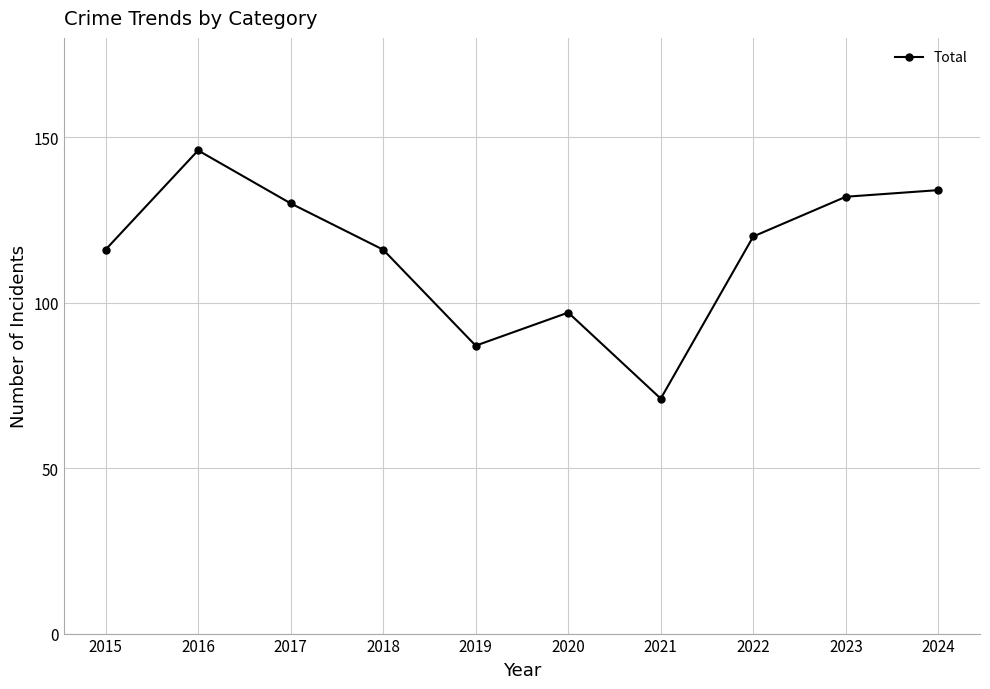

What is the ratio of the value at 2020 to the value at 2016?

0.7